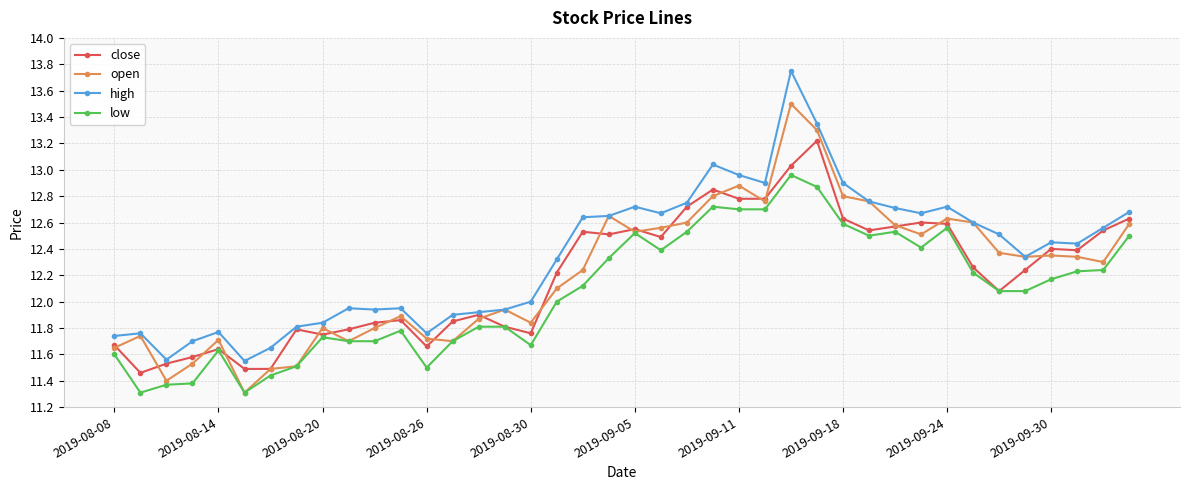

What is the value of the open point at the 18th from the left?

12.1